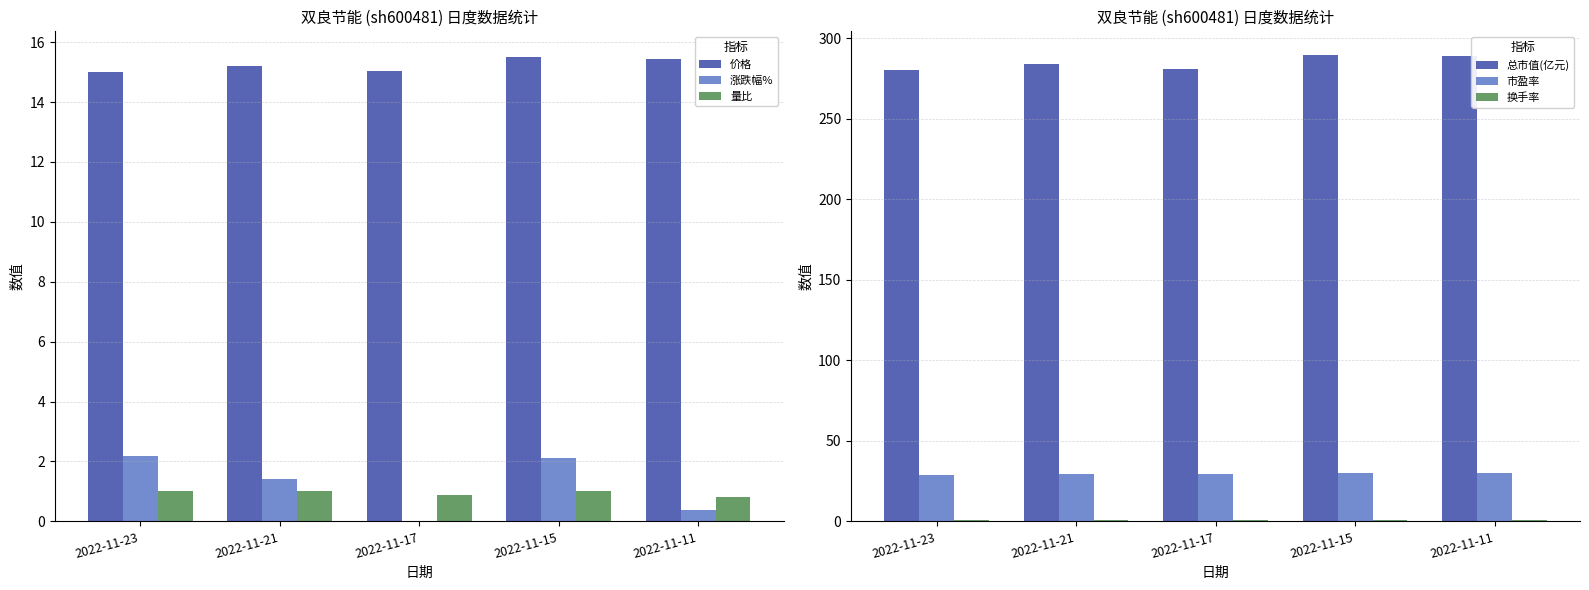

How many bars are there in each group?

6